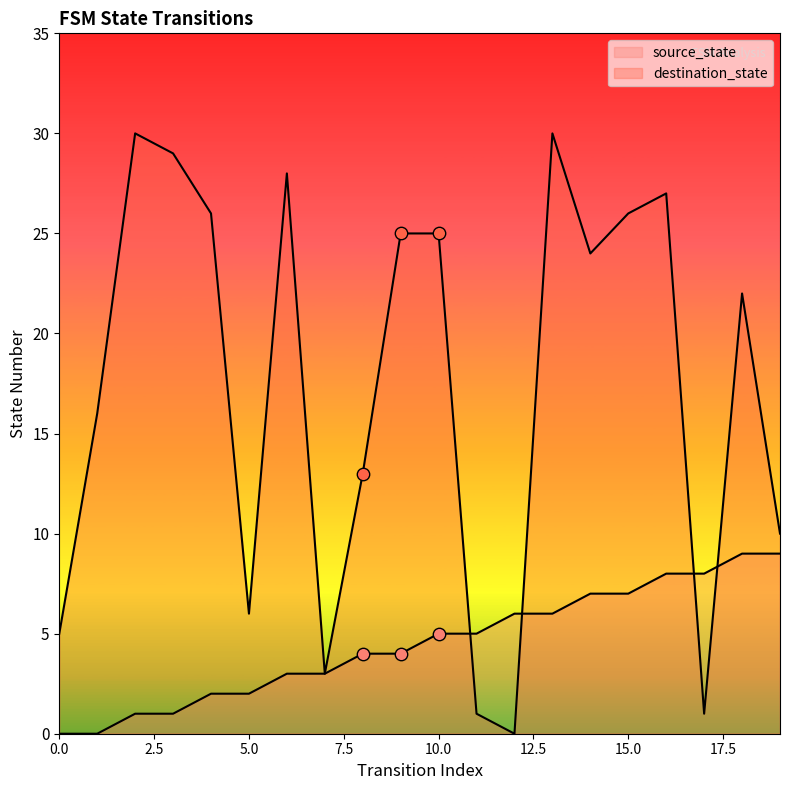

What is the total value across all series at 5?

8